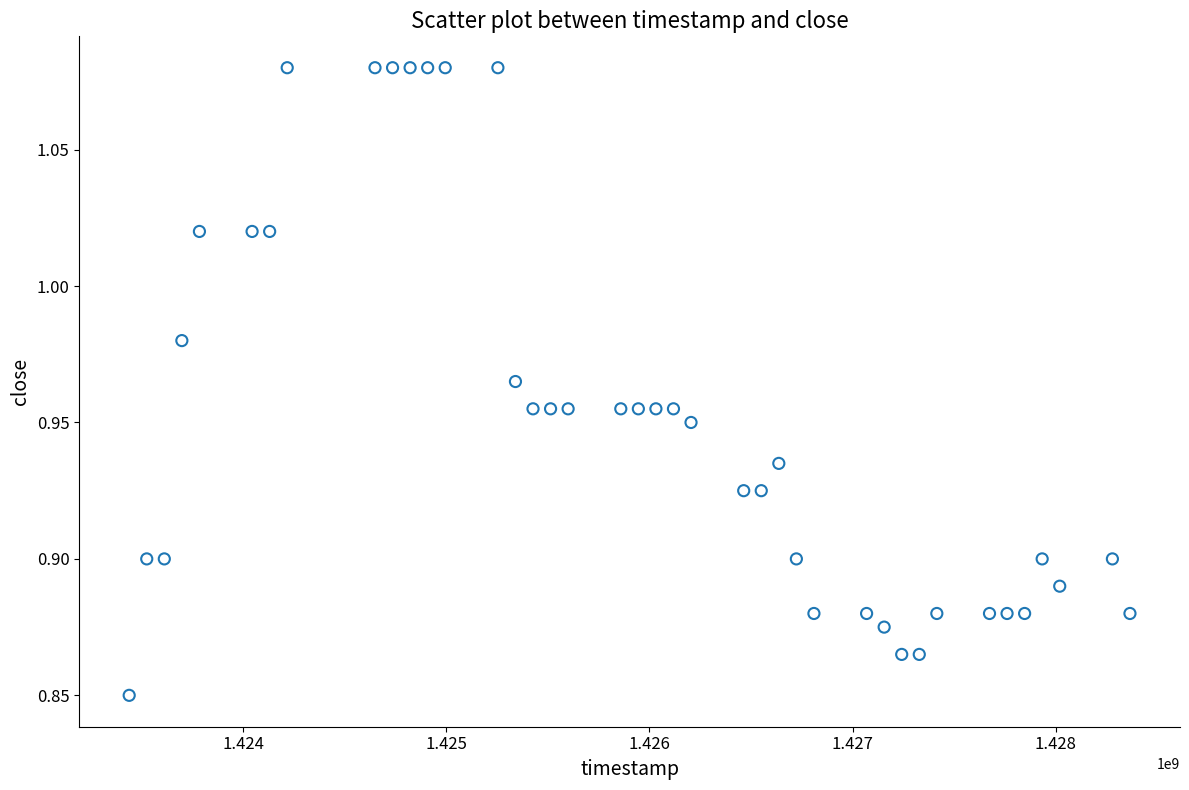

What is the range of X values (max minus min)?

4924800.0